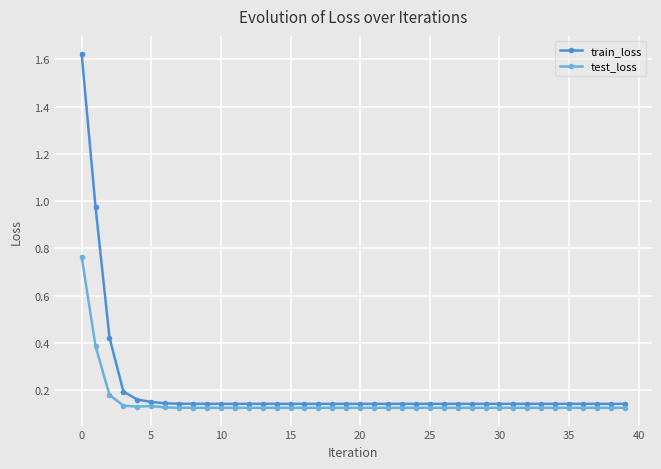

Rank the series by their maximum value, from lowest to highest.

test_loss, train_loss